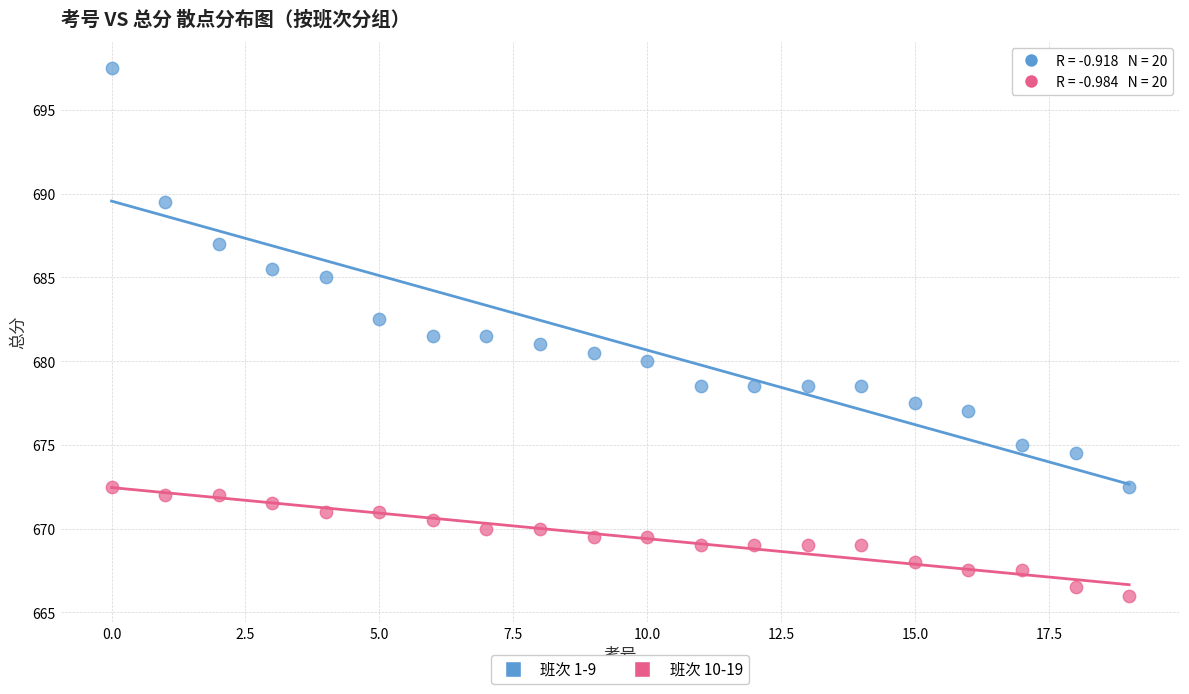

Across all data points, what is the range of Y values (max minus min)?

31.5